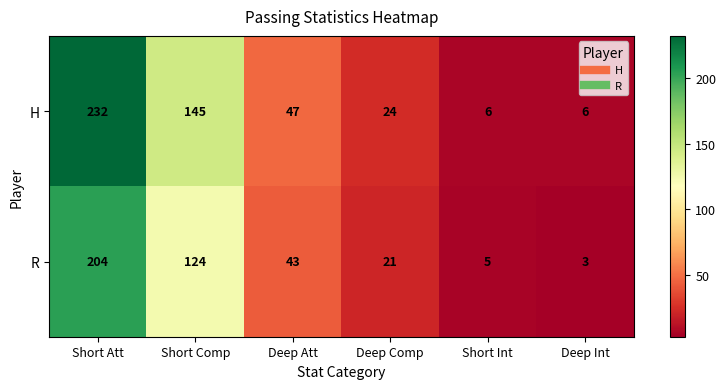

What is the difference between the maximum and second lowest values in the H series?

226